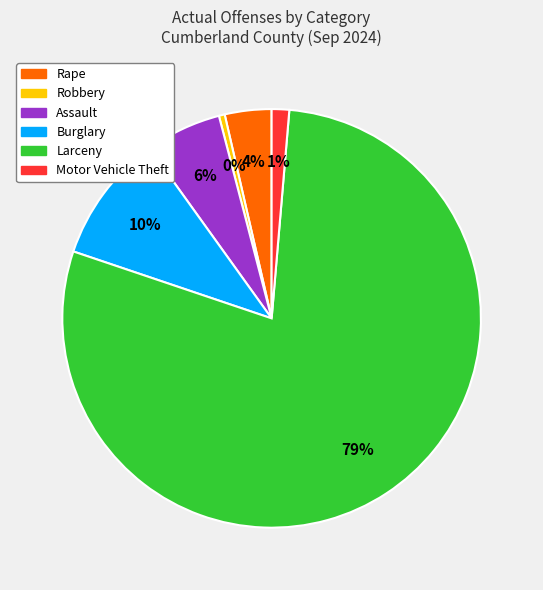

Approximately how many times larger is the value at Burglary compared to Assault?

1.7